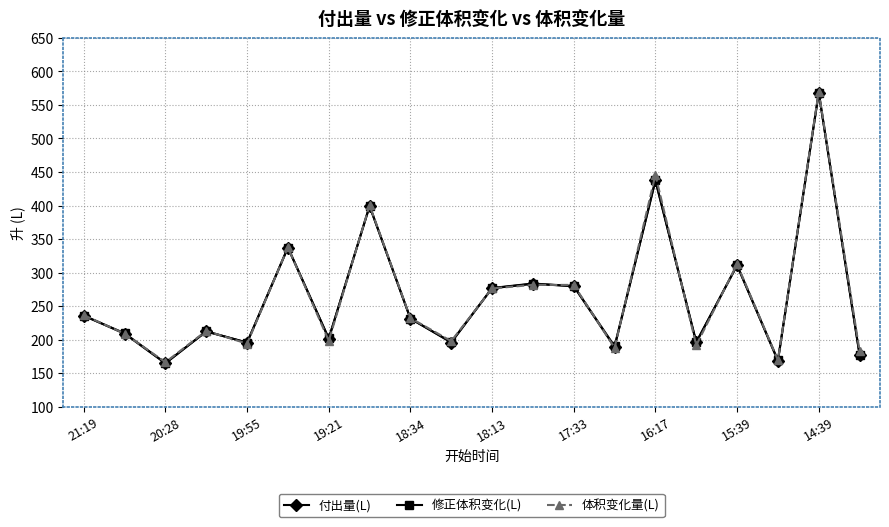

Which series has the largest range (max minus min)?

体积变化量(L)